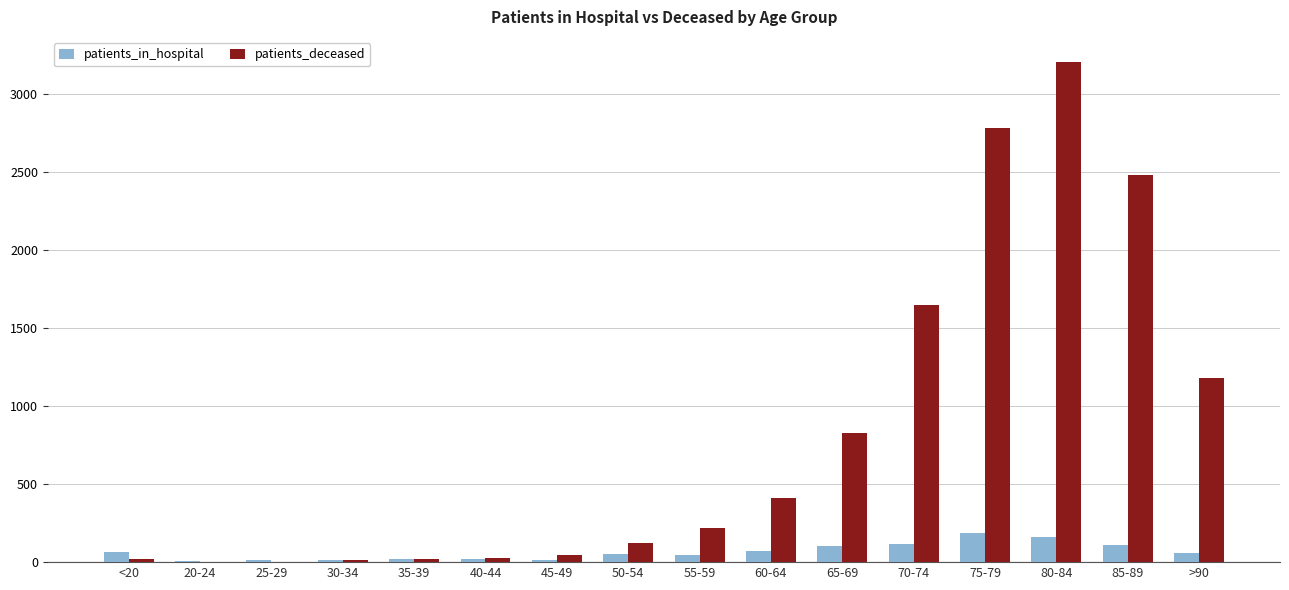

At which category is the sum across all series the highest?

80-84